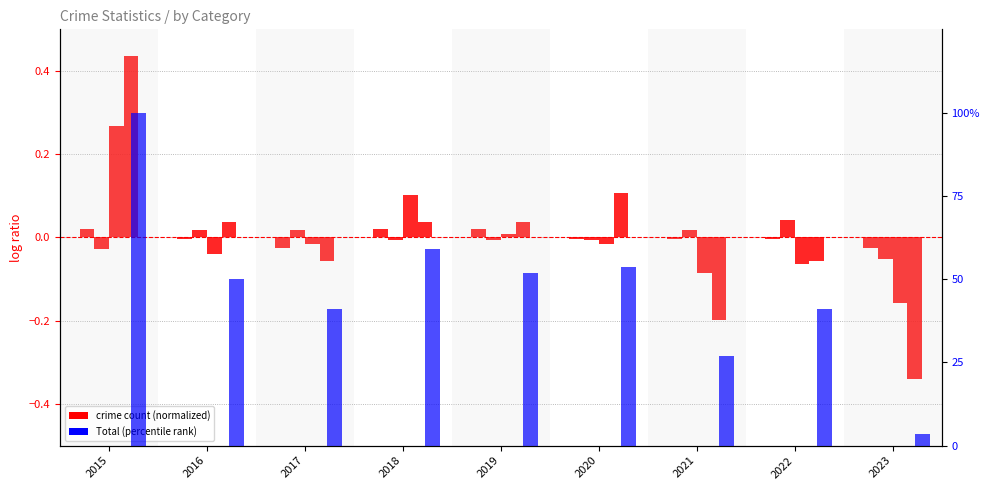

At which label is Total closest to 51?

2019